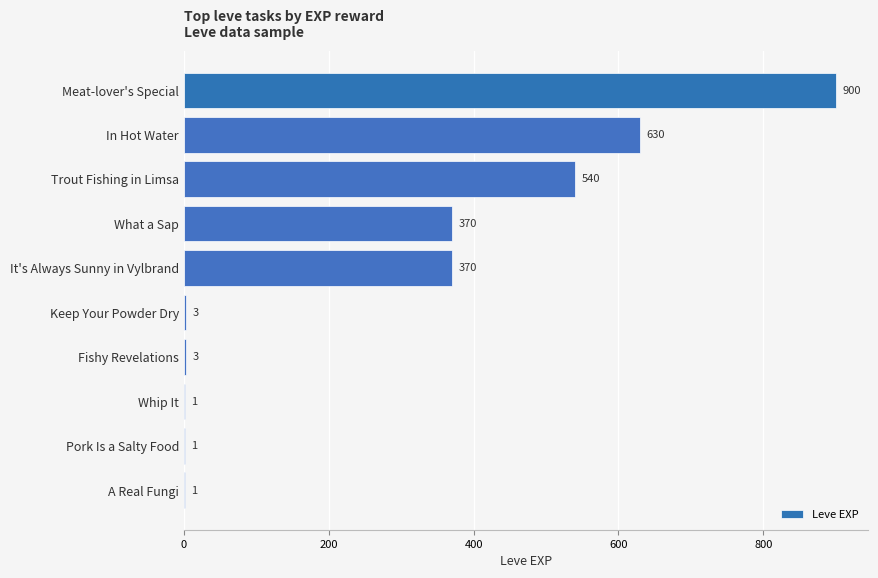

What value does the data have at In Hot Water, to the nearest 100?

600